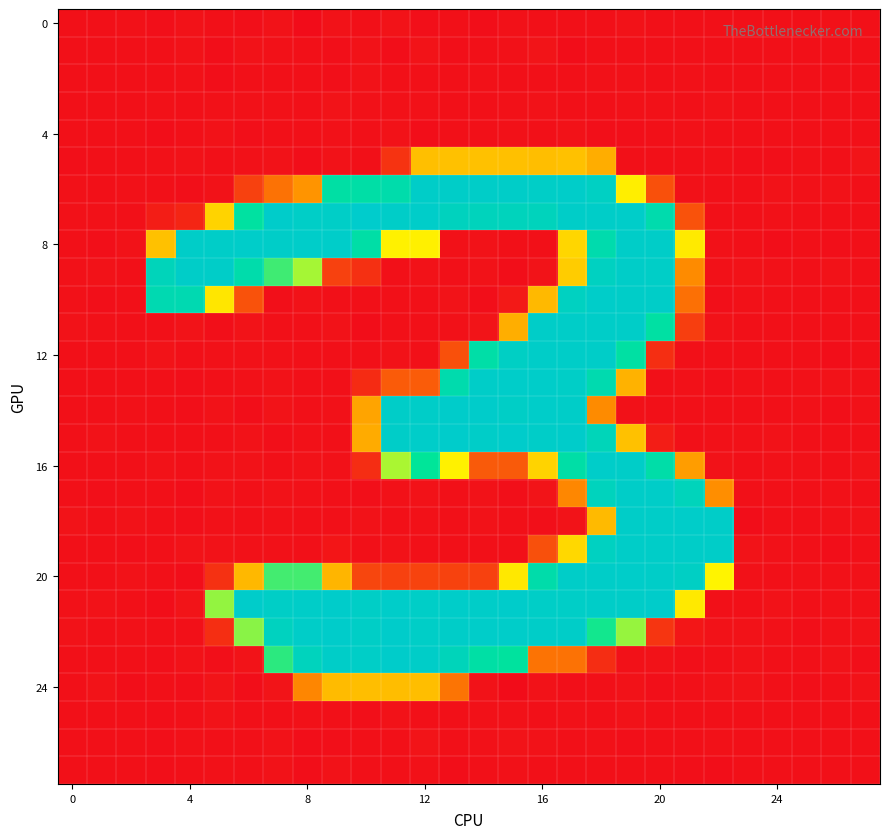

Count the number of data series in this chart.

28